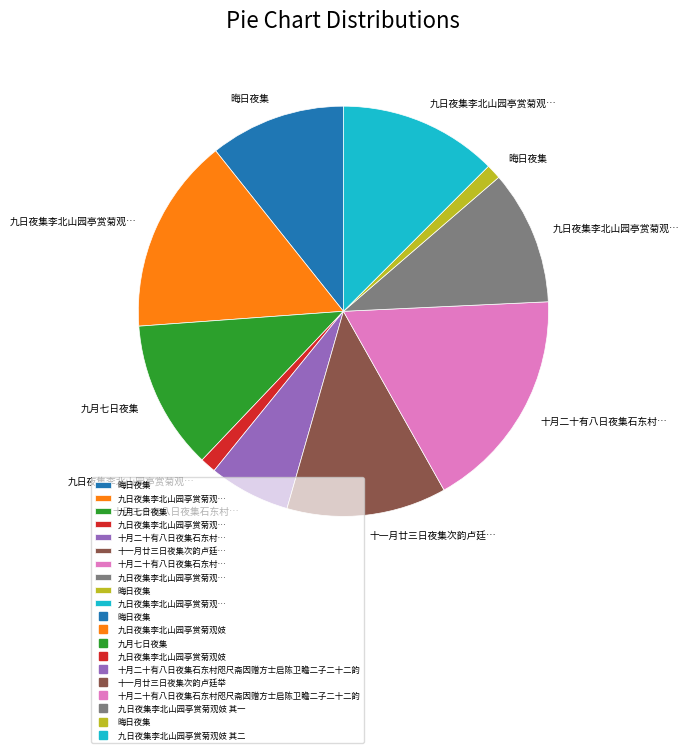

Is there a majority slice in this chart?

No